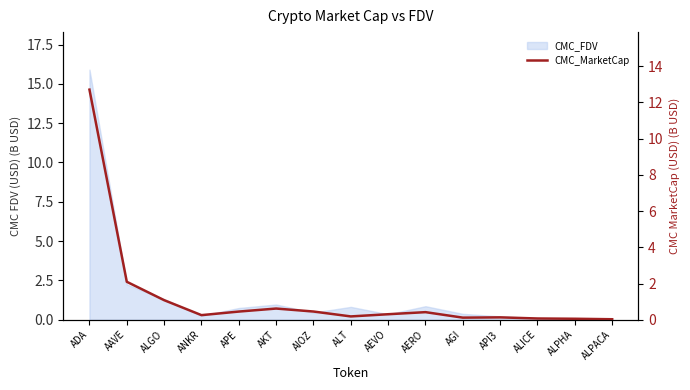

Rank the categories by value from lowest to highest.

ALPACA, ALPHA, ALICE, AGI, API3, ALT, ANKR, AEVO, AERO, APE, AIOZ, AKT, ALGO, AAVE, ADA